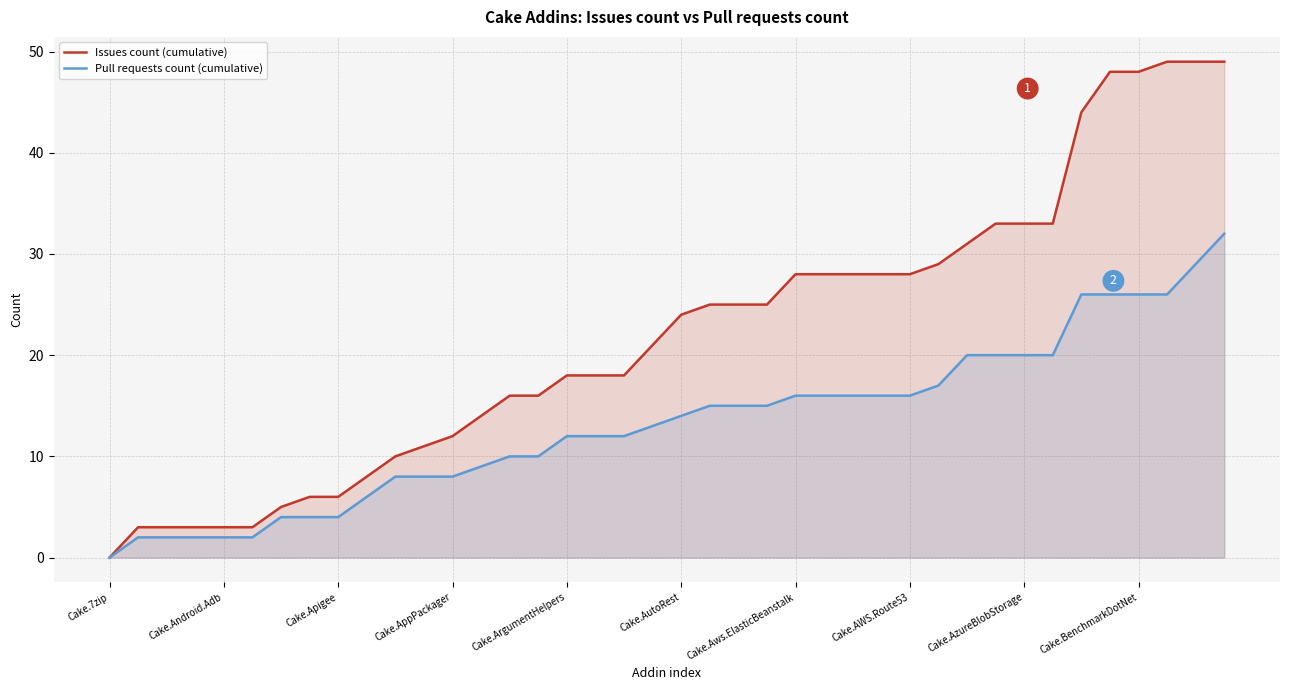

At which label does Issues count (cumulative) first exceed 24?

21